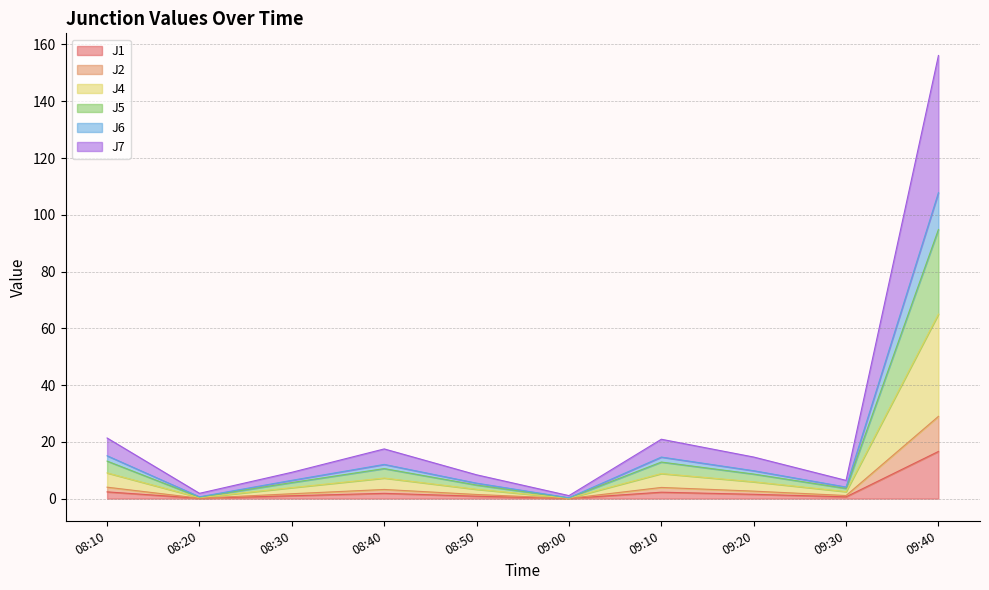

At which category is the sum across all series the highest?

09:40